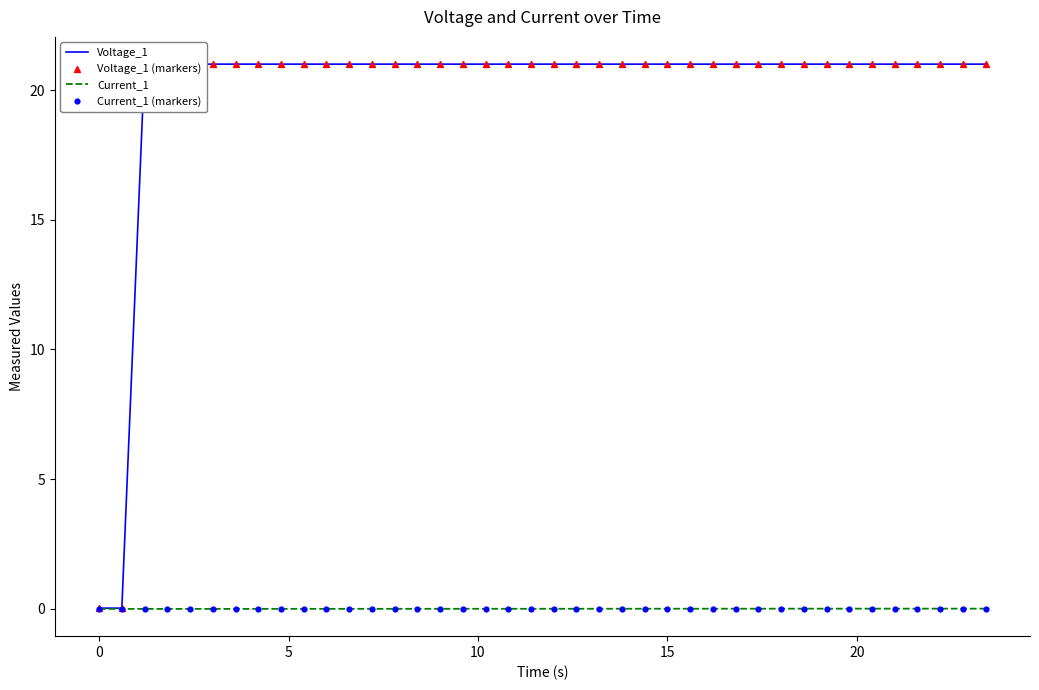

Which series has the largest total across all categories?

Voltage_1